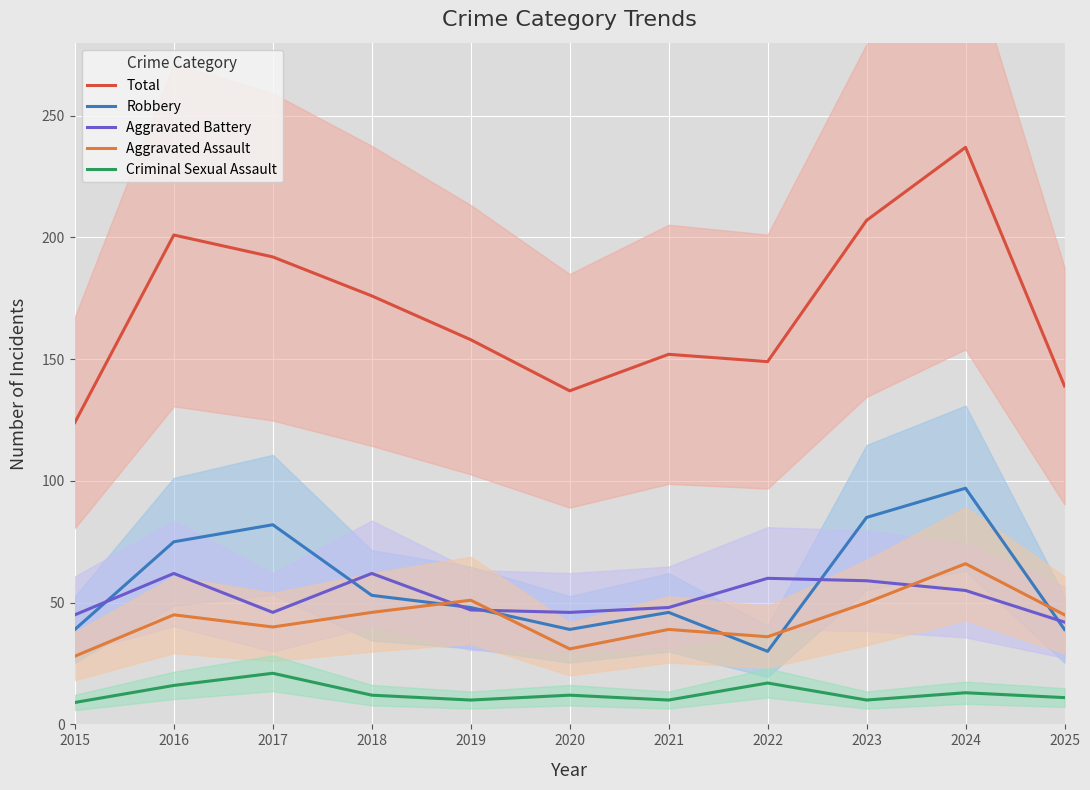

Is the value of Criminal Sexual Assault at 2023 greater than the value of Robbery at 2023?

No